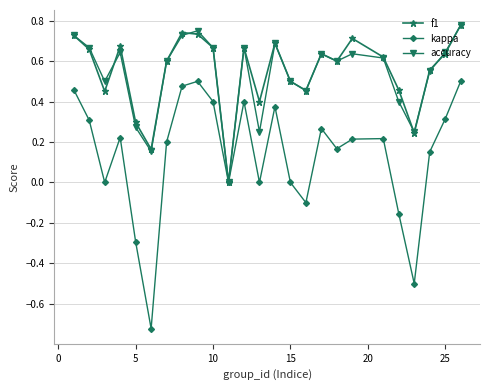

How many values in accuracy are above zero?

24